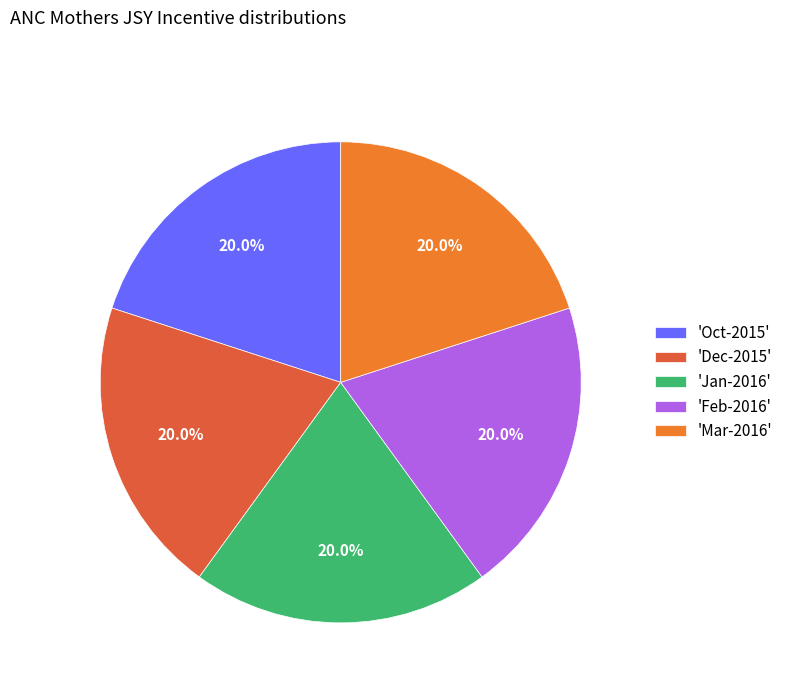

Approximately how many times larger is the value at 'Jan-2016' compared to 'Mar-2016'?

1.0